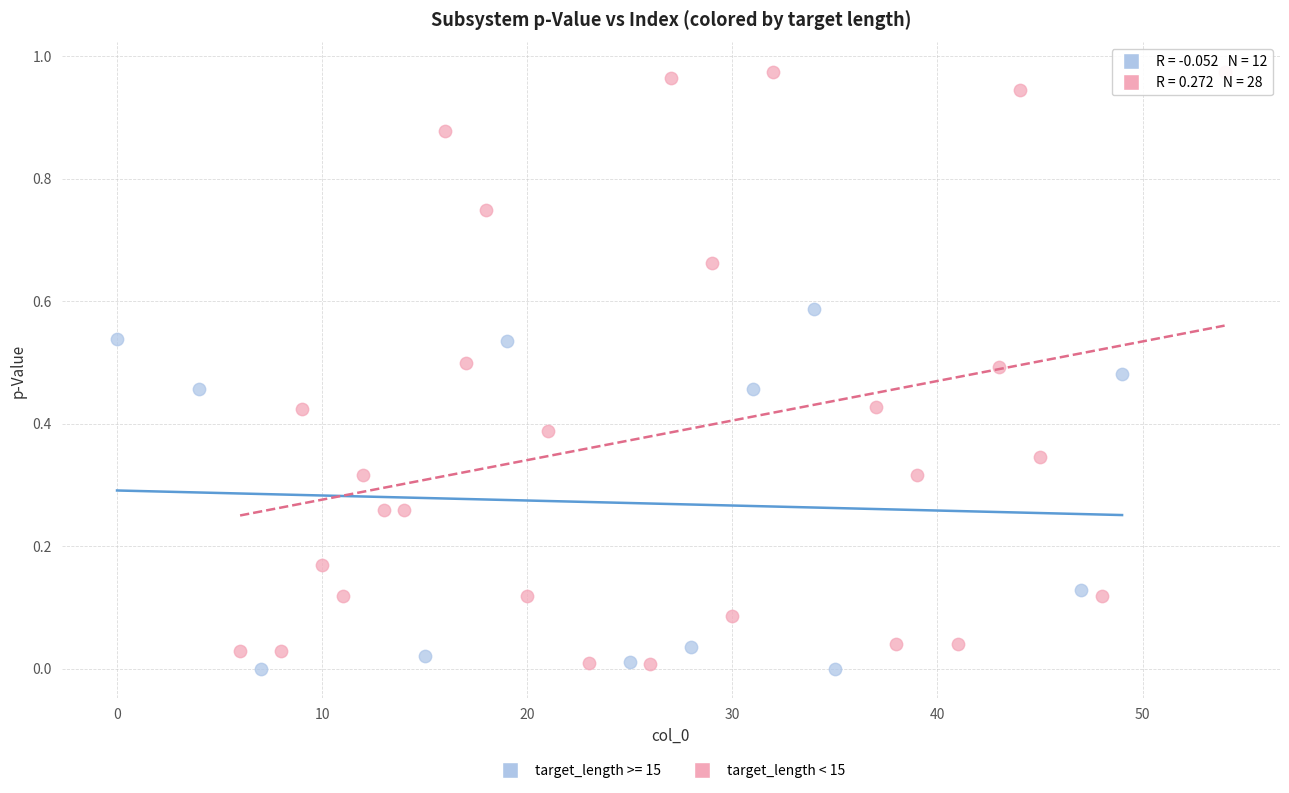

Which series has the widest spread of Y values?

target_length < 15